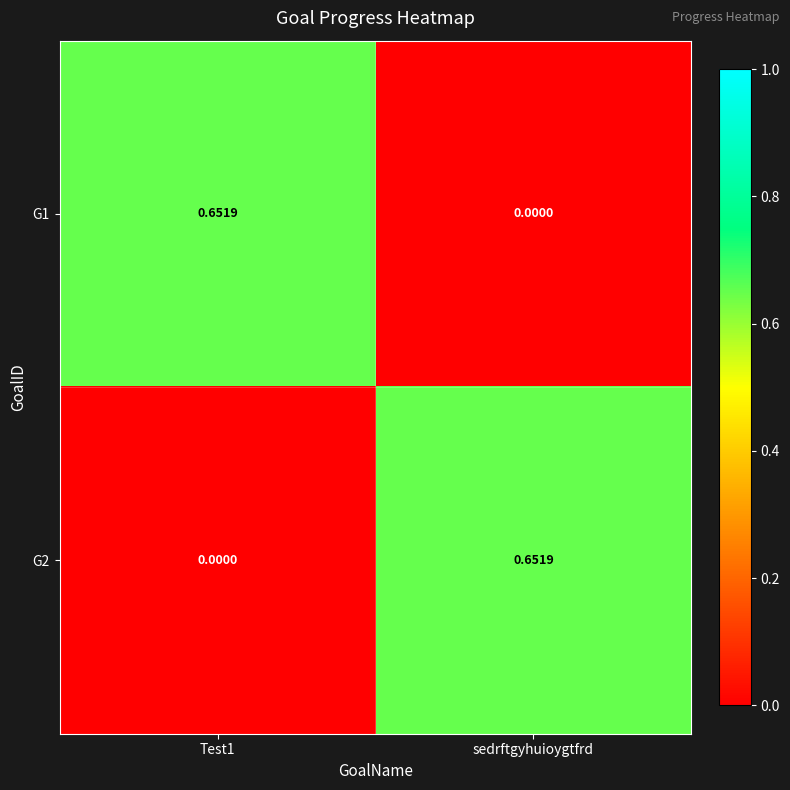

How many positive values does the G1 series have?

1